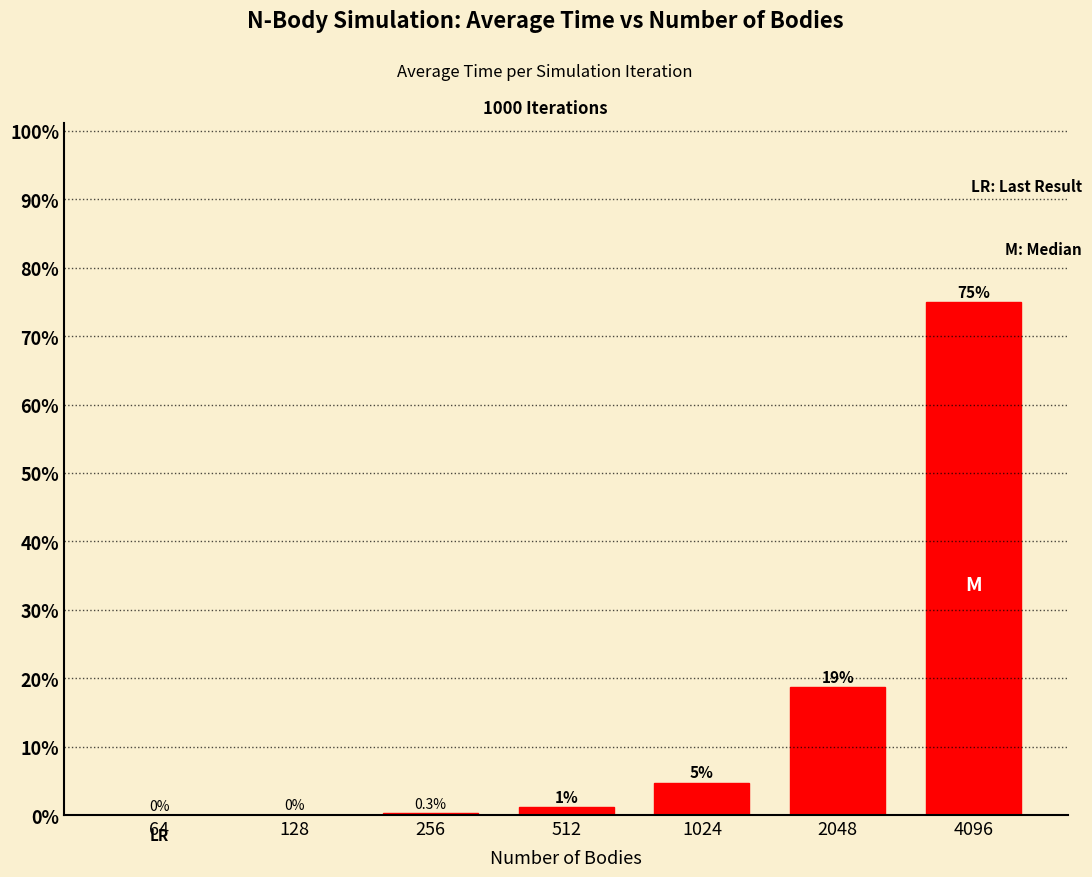

Count the number of categories in the chart.

7